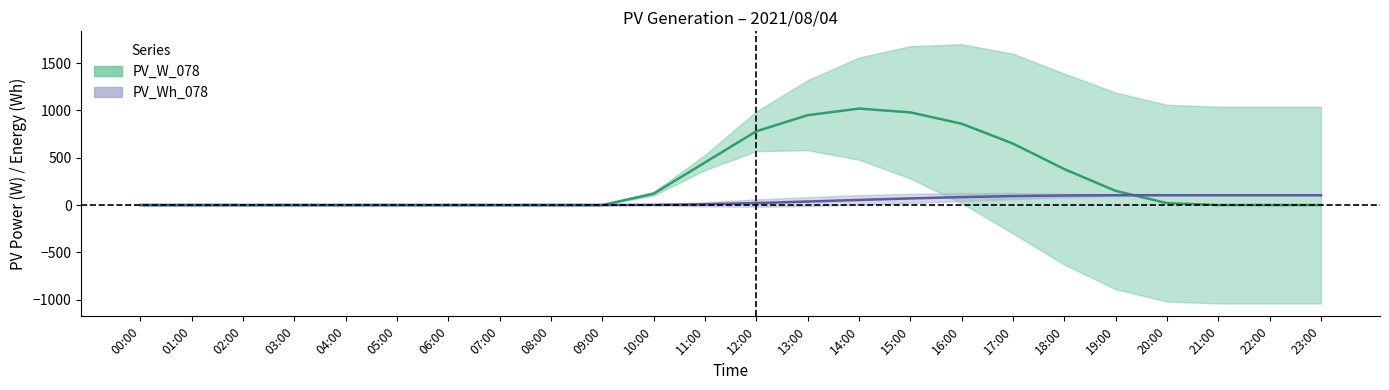

What is the sum of all PV_W_078 values?

6360